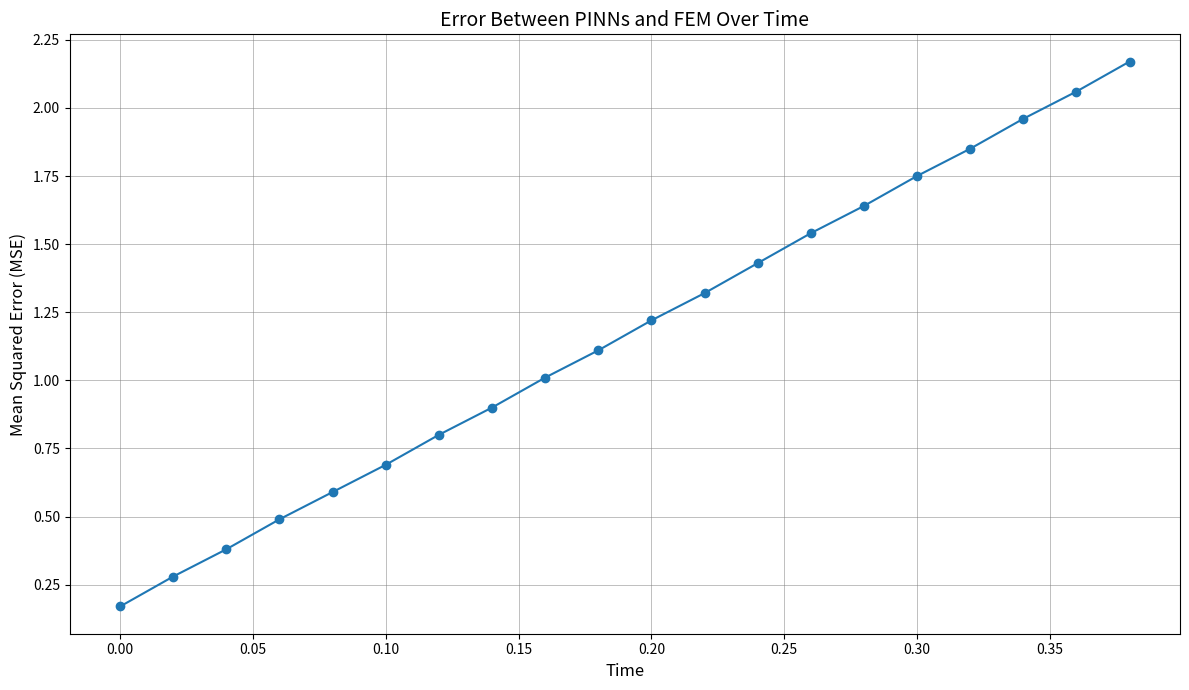

True or false: there are more than 1 points higher than both neighbors.

False